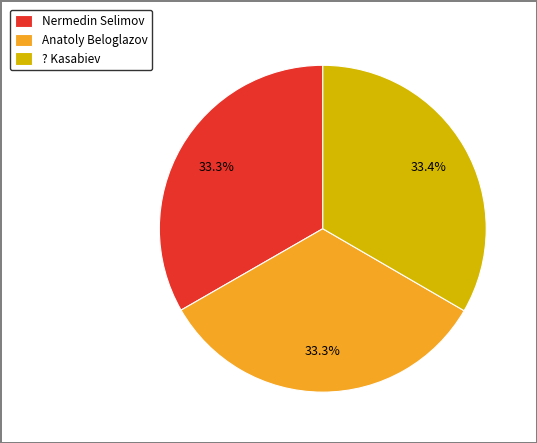

True or false: Anatoly Beloglazov accounts for 33% of the total.

True